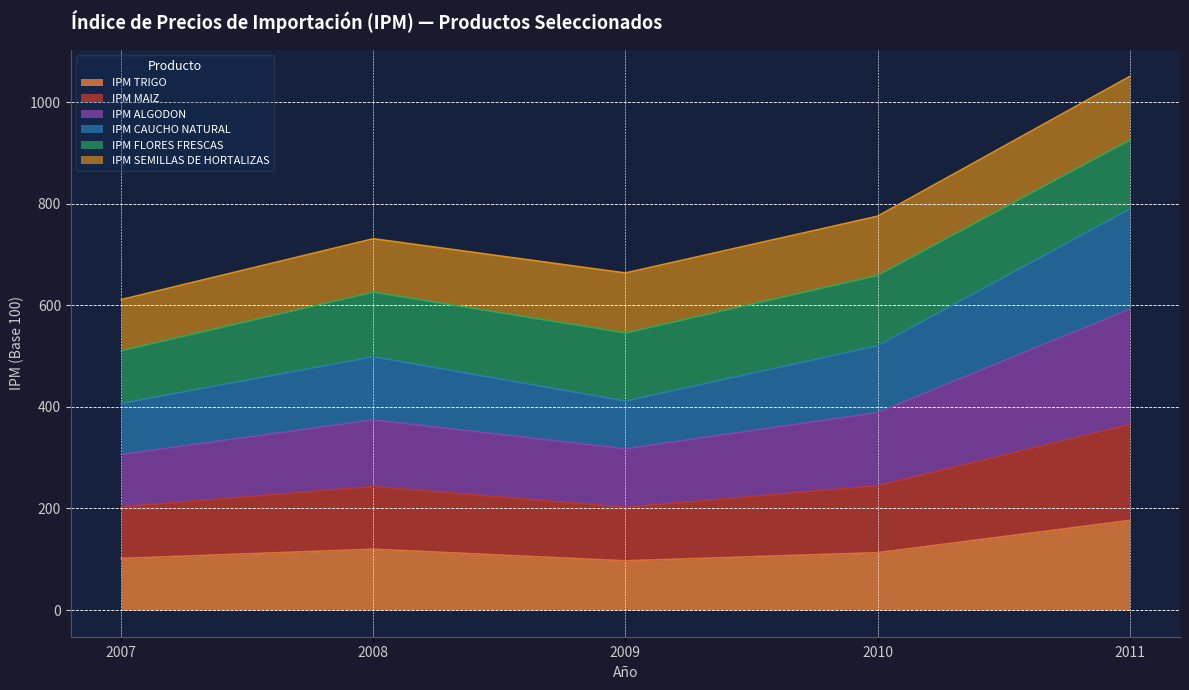

What is the total value across all series at 2008?

731.1